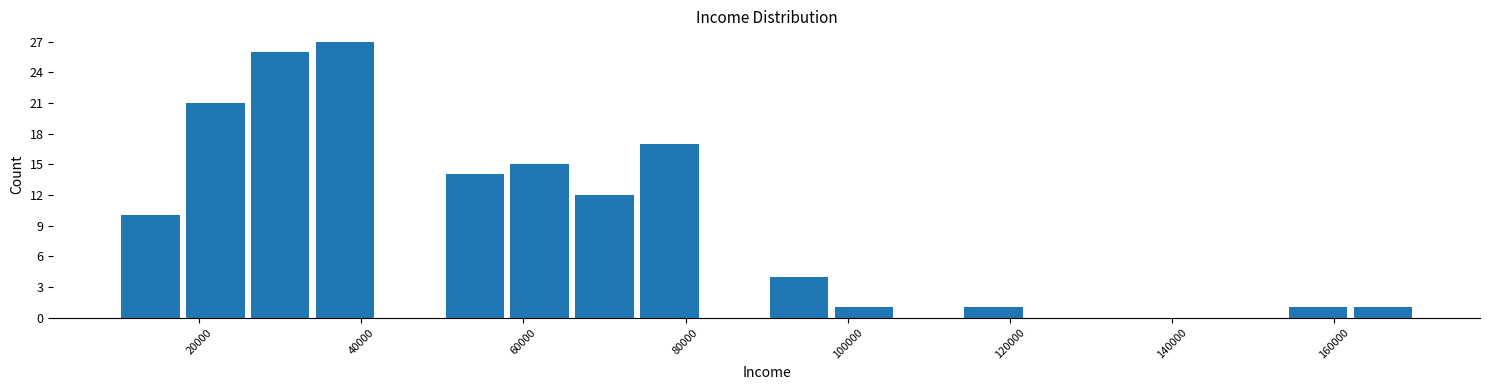

What is the height of the bar covering 34000 to 42000 on the x-axis? The values are not printed on the chart, so give them approximately, as read against the axis.

27